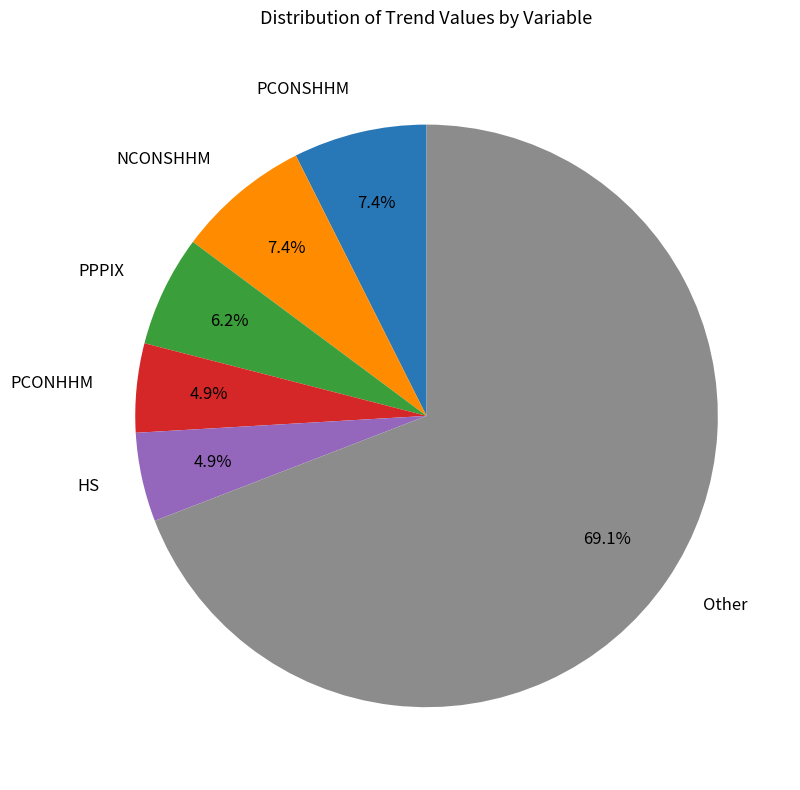

What is the total percentage of PCONHHM and PCONSHHM?

12.3%